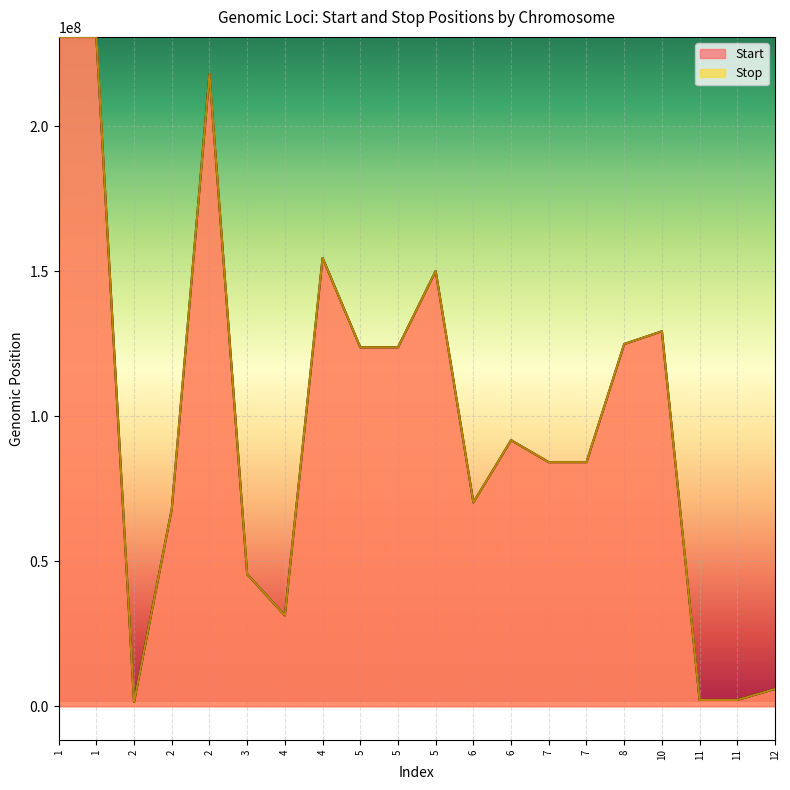

List the series in order of their peak value, highest first.

Stop, Start